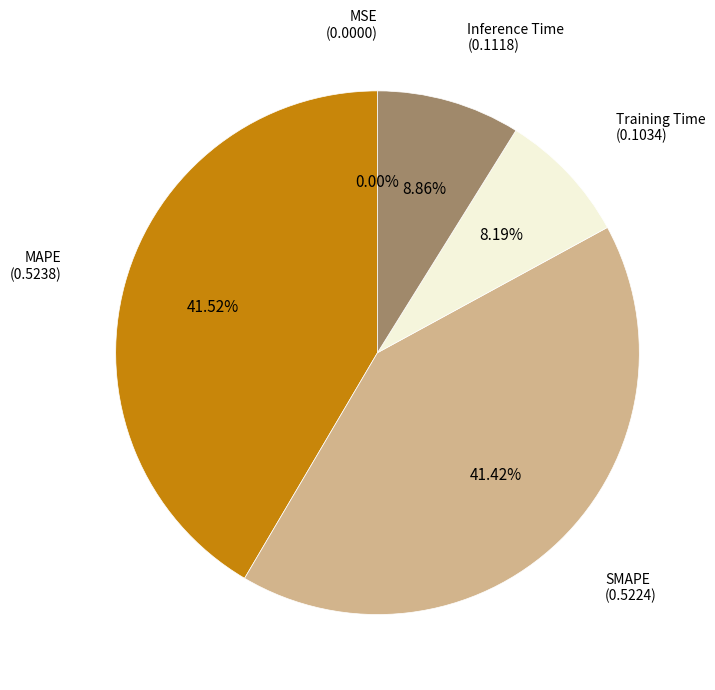

Does any single category account for the majority?

No